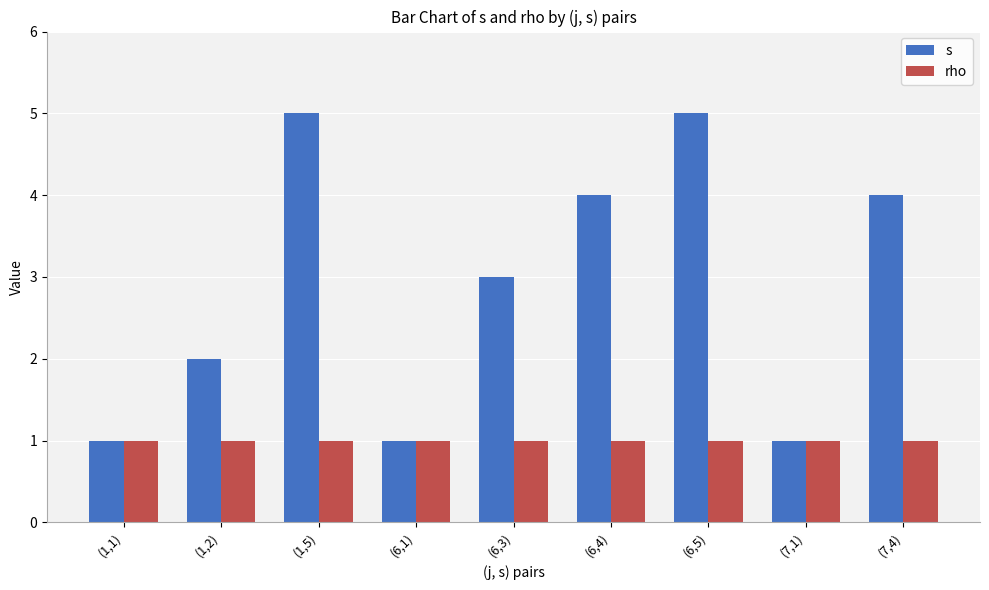

What is the maximum value shown in the chart?

5